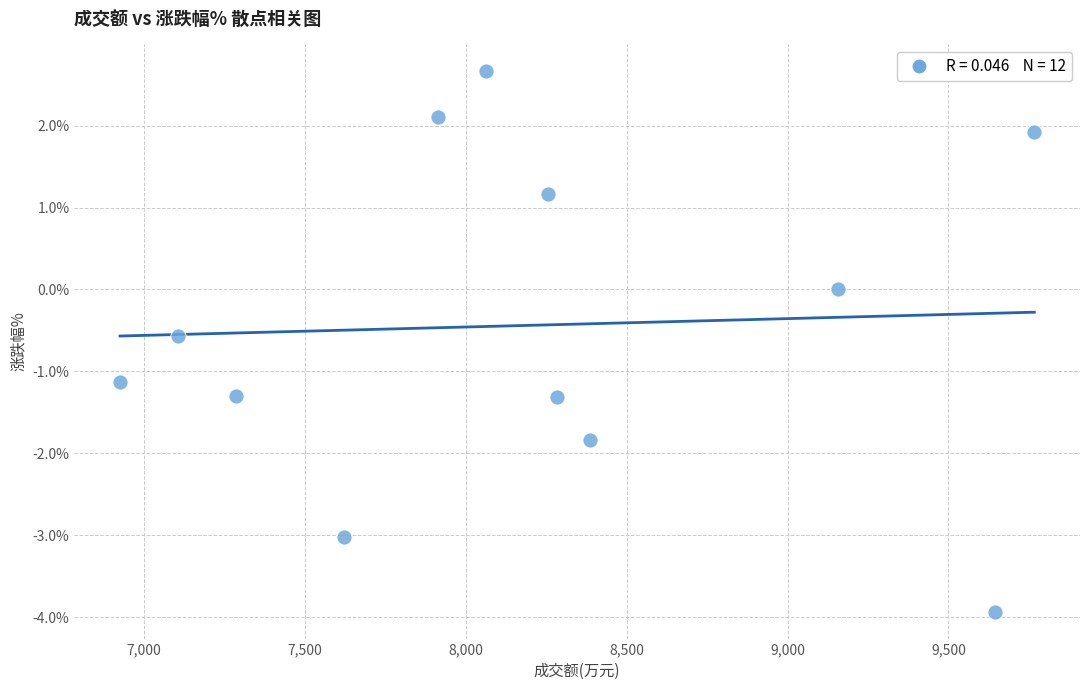

What is the average Y value?

-0.4